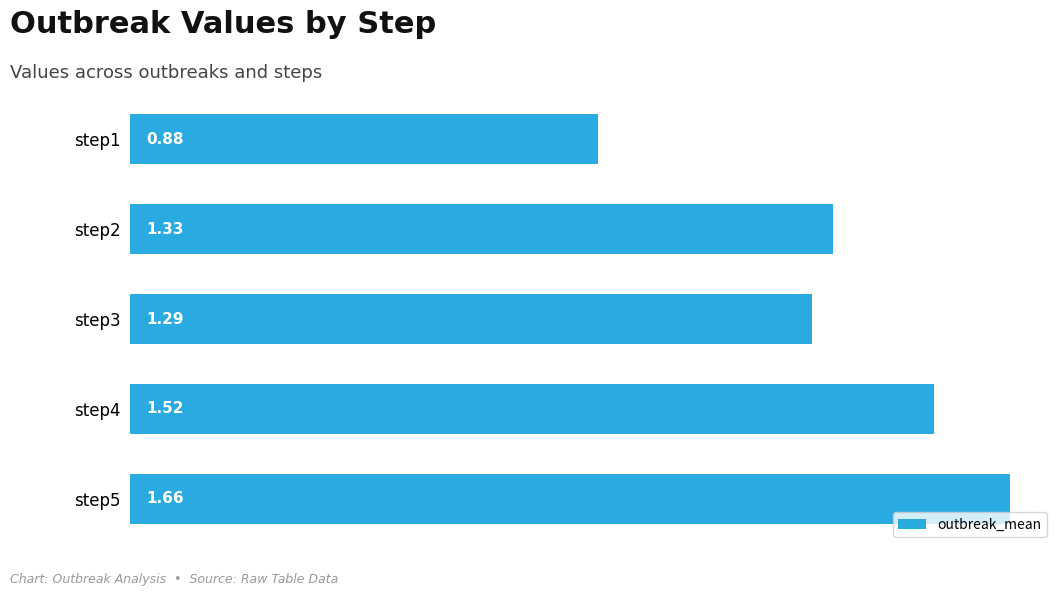

List the labels in order of value, smallest first.

step1, step3, step2, step4, step5